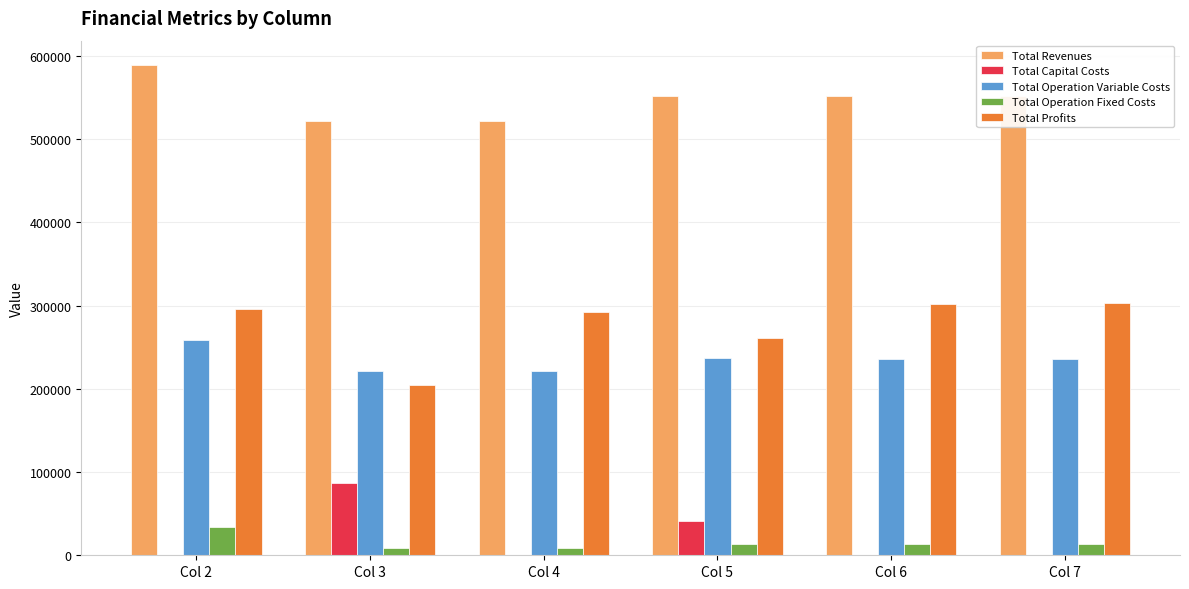

Which series has the largest total across all categories?

Total Revenues